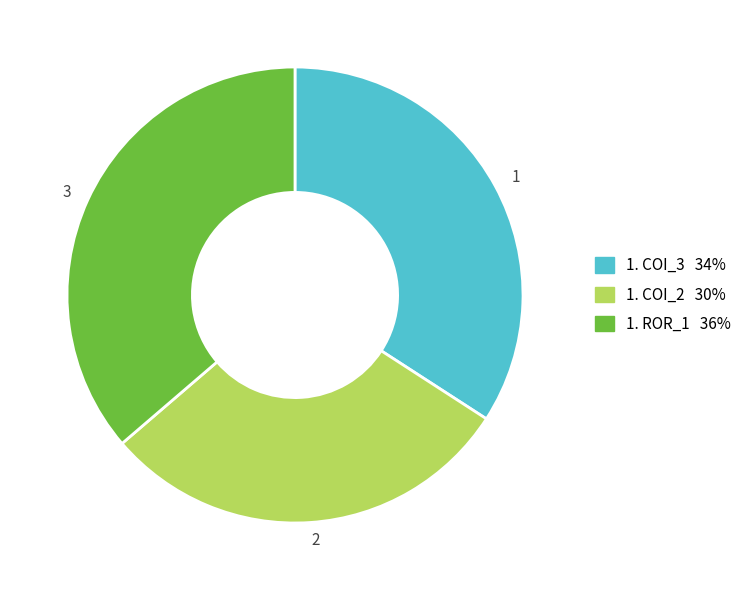

Is there any slice that represents more than half of the pie?

No